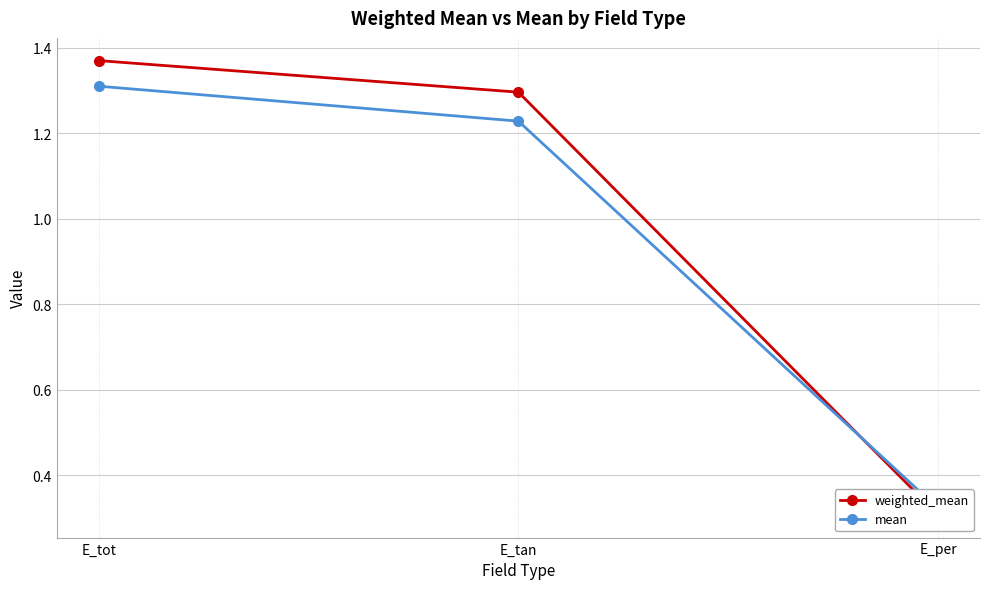

What is the minimum value for mean?

0.3